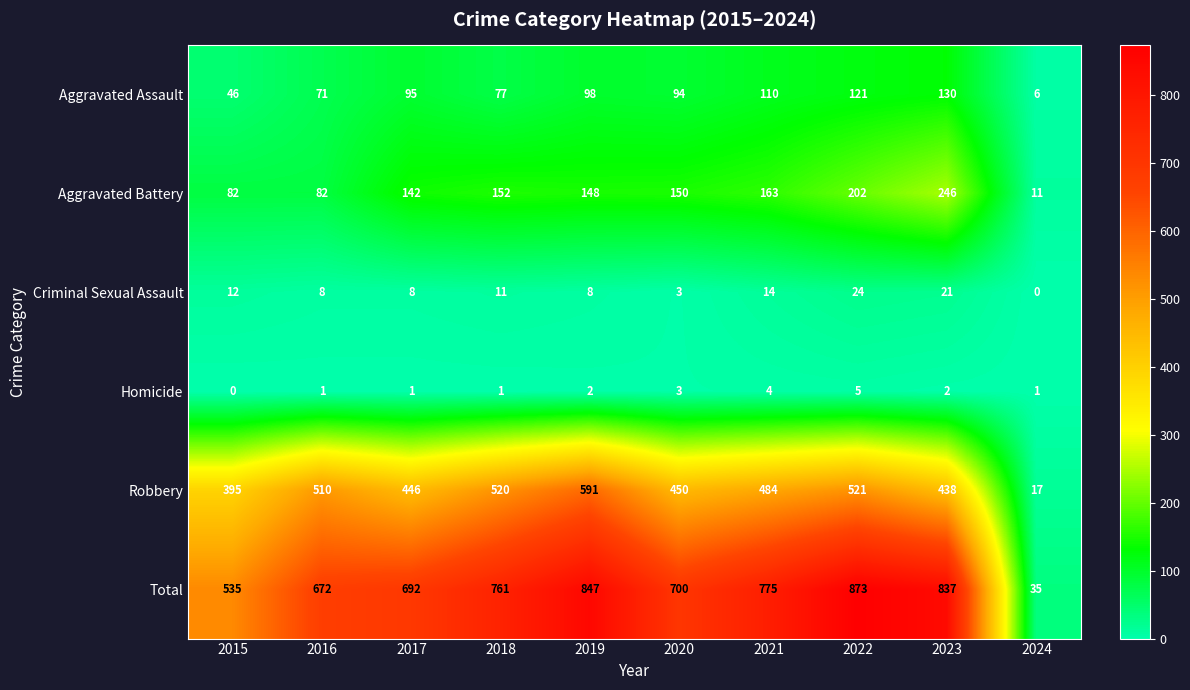

List the series in order of their peak value, highest first.

Total, Robbery, Aggravated Battery, Aggravated Assault, Criminal Sexual Assault, Homicide